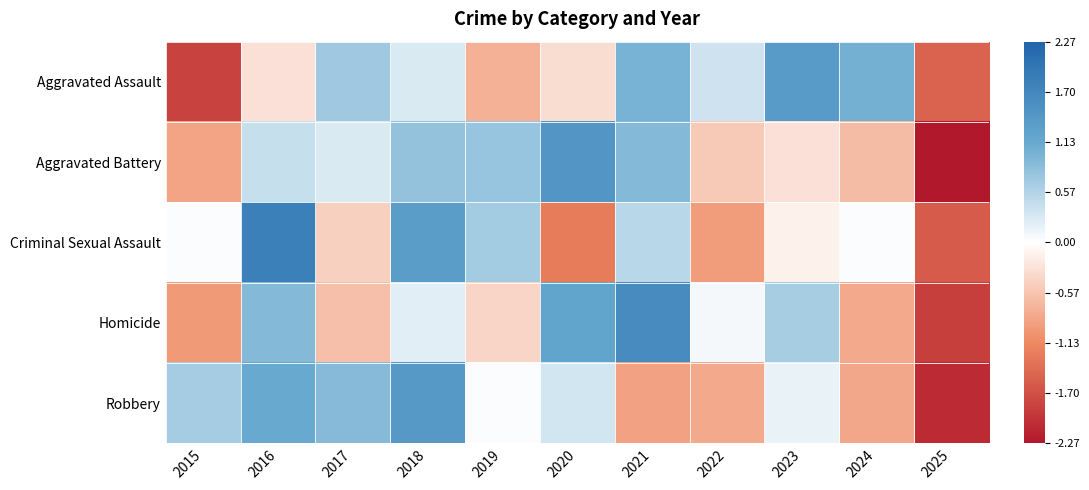

What is the total value across all series at 2023?

1.7